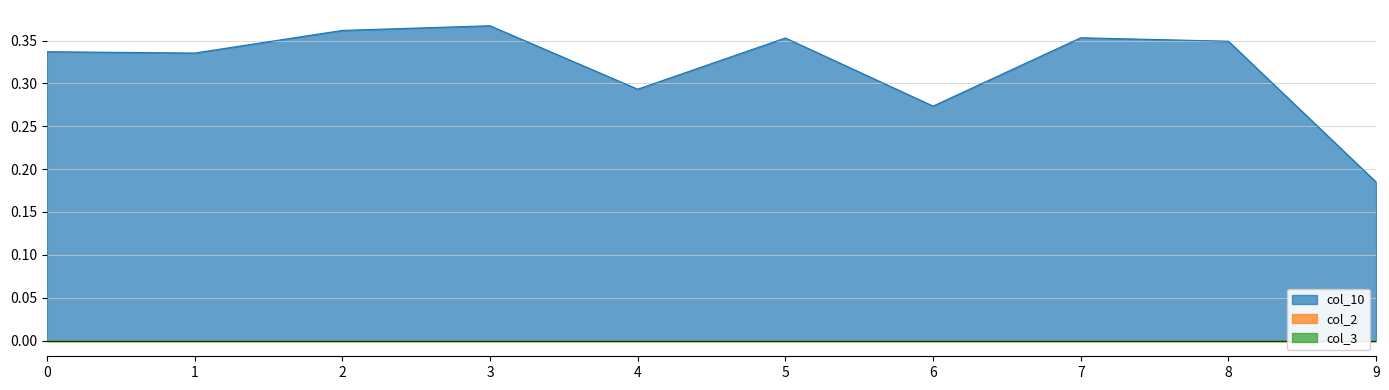

Does the chart have visible grid lines?

Yes